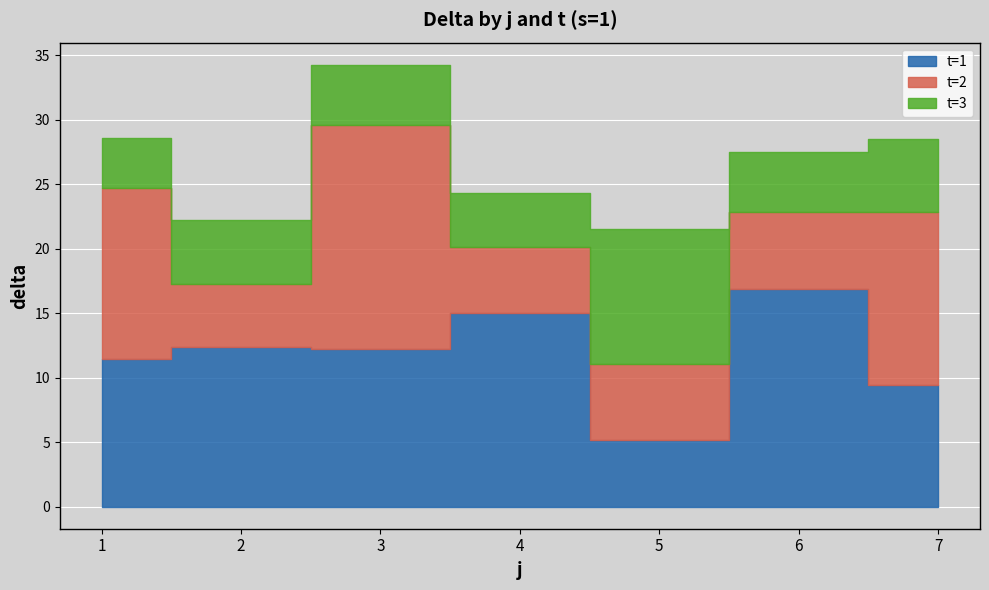

Rank the series at 3 from lowest to highest value.

t=3, t=1, t=2